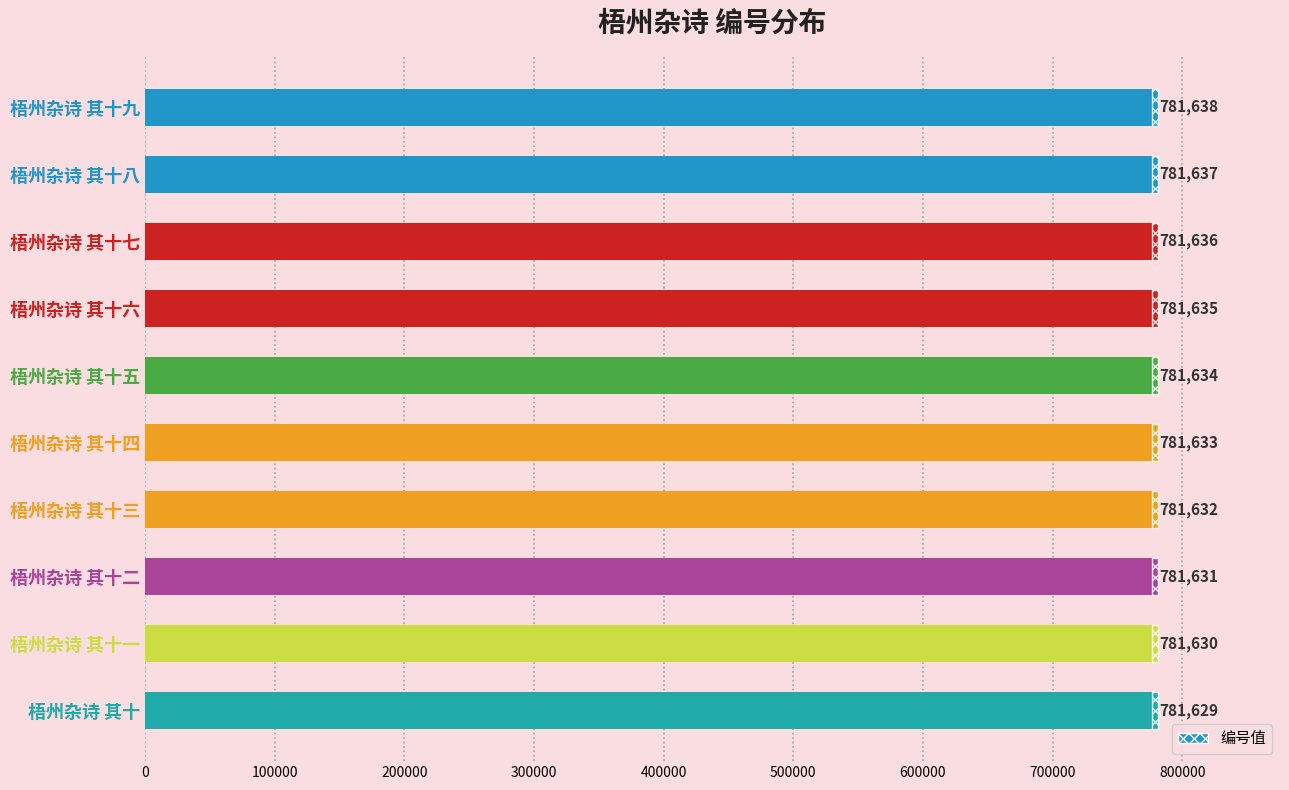

The value at 梧州杂诗 其十九 is 781638. True or false?

True